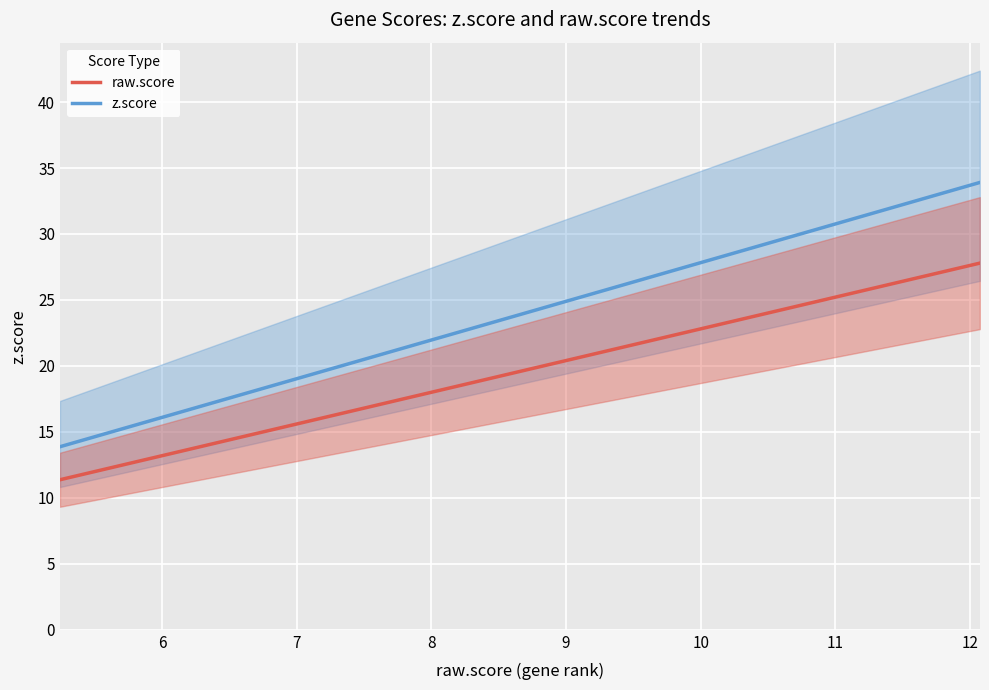

What is the sum of all raw.score values?

352.8